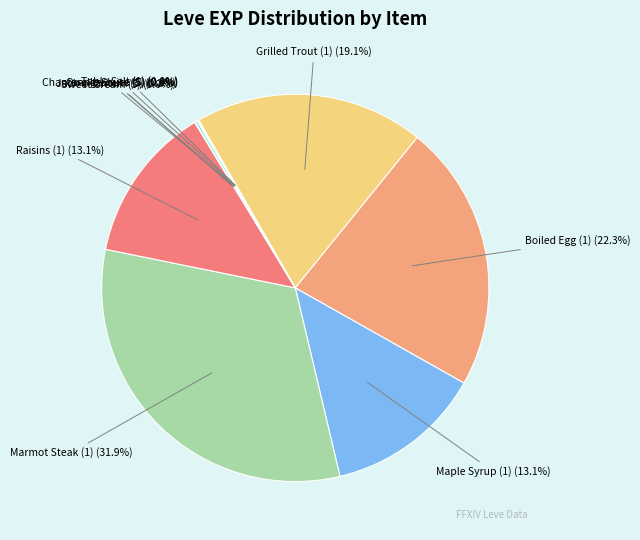

What is the ratio of the value at Boiled Egg (1) to the value at Marmot Steak (1)?

0.7